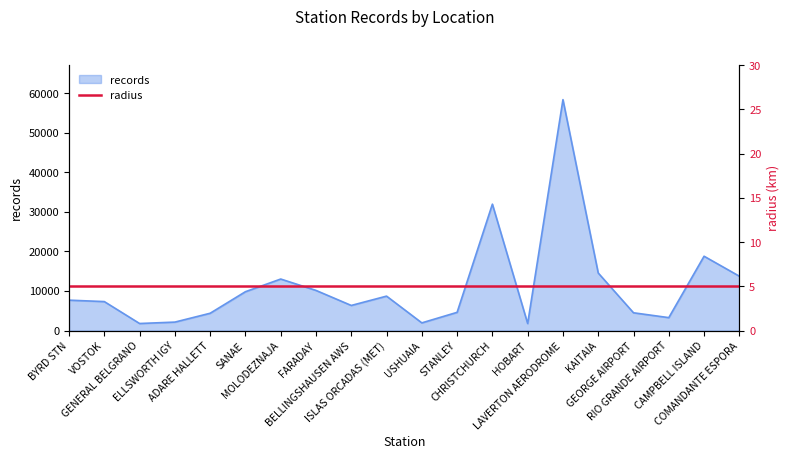

Rank the categories by value from highest to lowest.

LAVERTON AERODROME, CHRISTCHURCH, CAMPBELL ISLAND, KAITAIA, COMANDANTE ESPORA, MOLODEZNAJA, FARADAY, SANAE, ISLAS ORCADAS (MET), BYRD STN, VOSTOK, BELLINGSHAUSEN AWS, STANLEY, GEORGE AIRPORT, ADARE HALLETT, RIO GRANDE AIRPORT, ELLSWORTH IGY, USHUAIA, GENERAL BELGRANO, HOBART